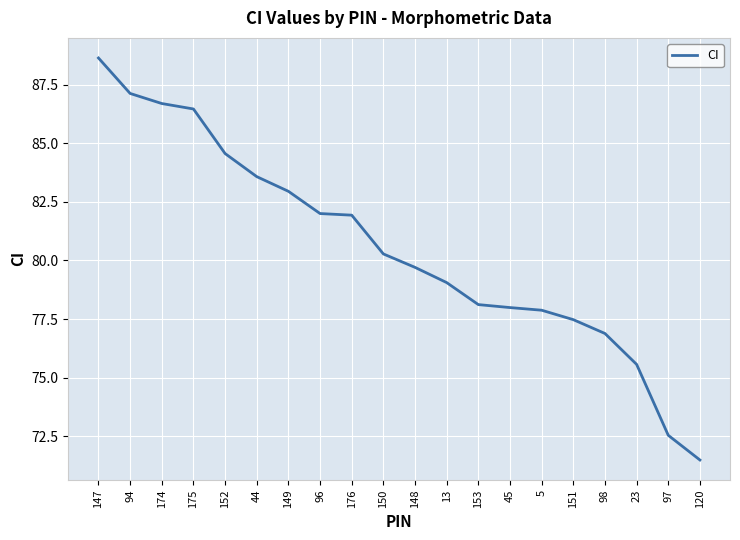

Is it true that the value at 176 is 138.5?

False